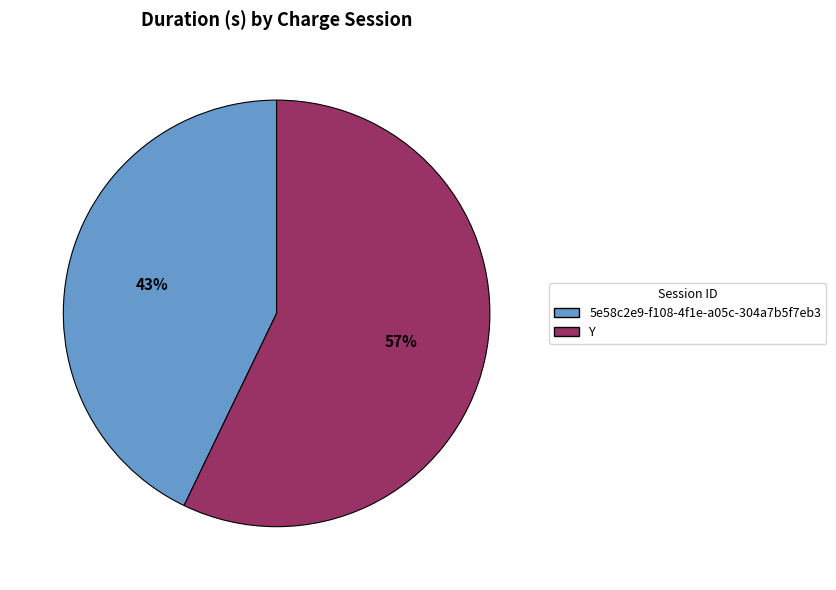

To the nearest percent, what is the difference between the Y and 5e58c2e9-f108-4f1e-a05c-304a7b5f7eb3 slice percentages?

14%